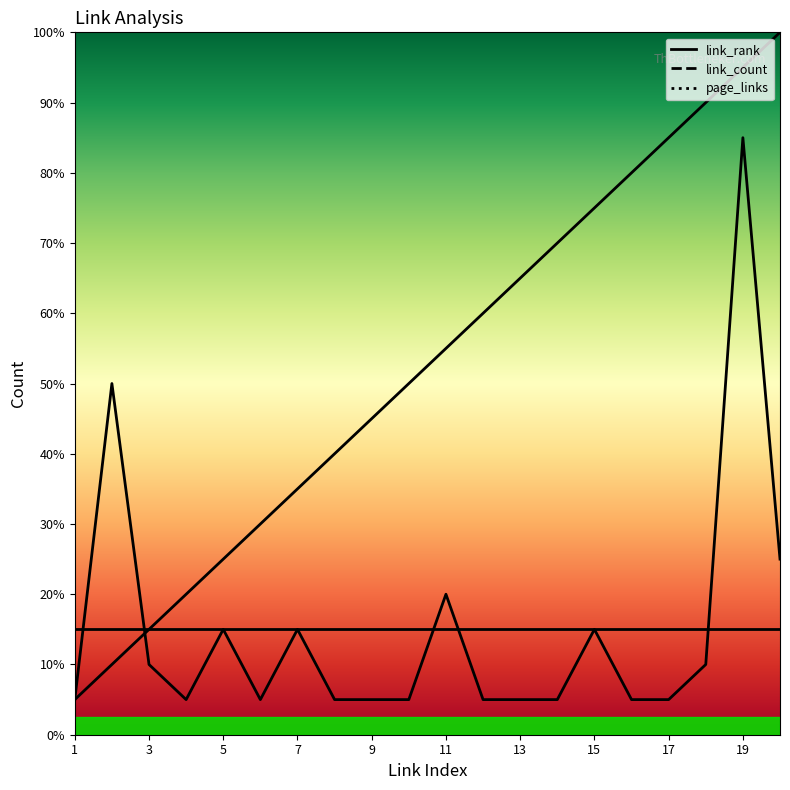

Which series has the widest spread of values?

link_rank